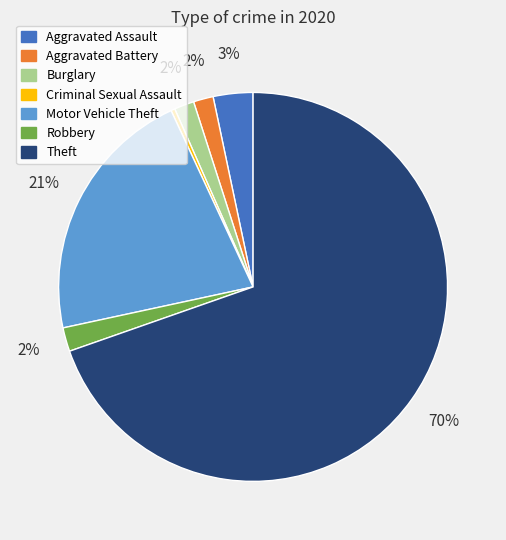

Do Theft and Aggravated Battery together represent more than half of the pie?

Yes